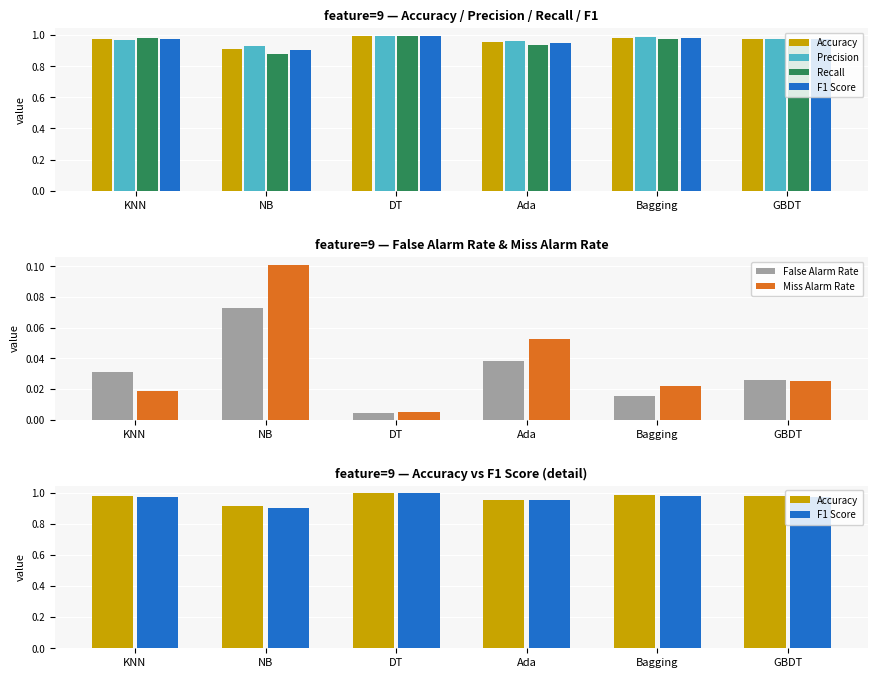

Which series has the largest range (max minus min)?

Recall